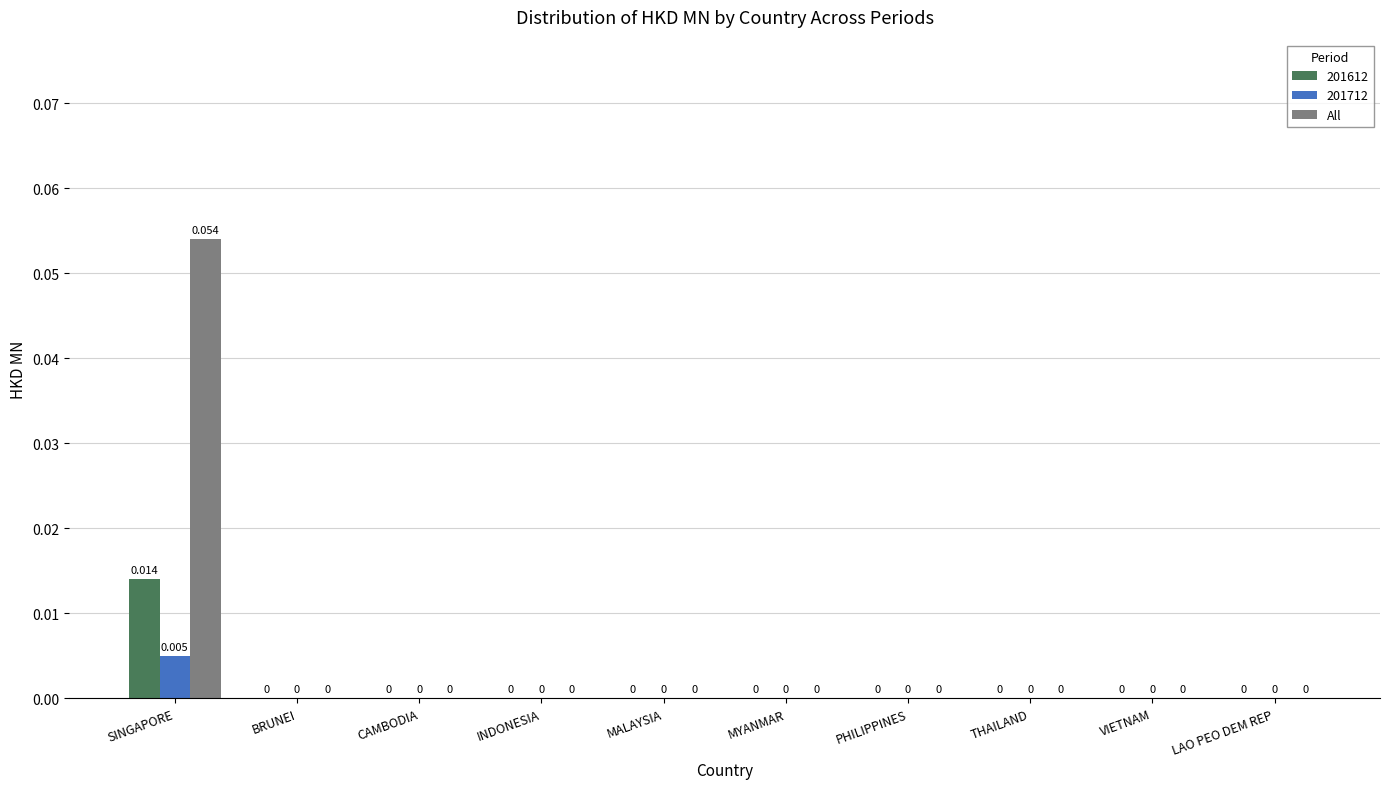

Are the bars horizontal?

No